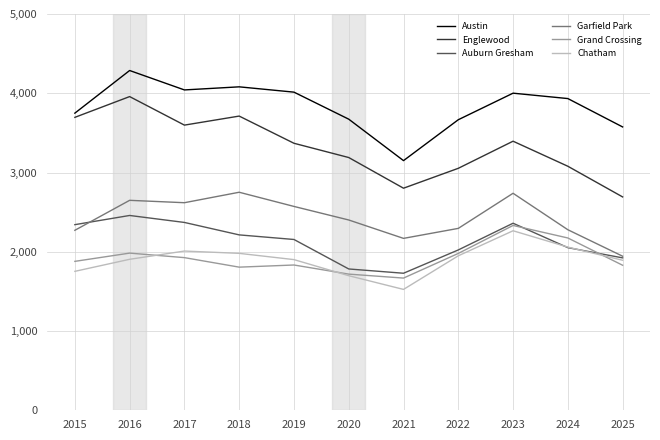

Is the value of Englewood at 2023 greater than the value of Chatham at 2025?

Yes